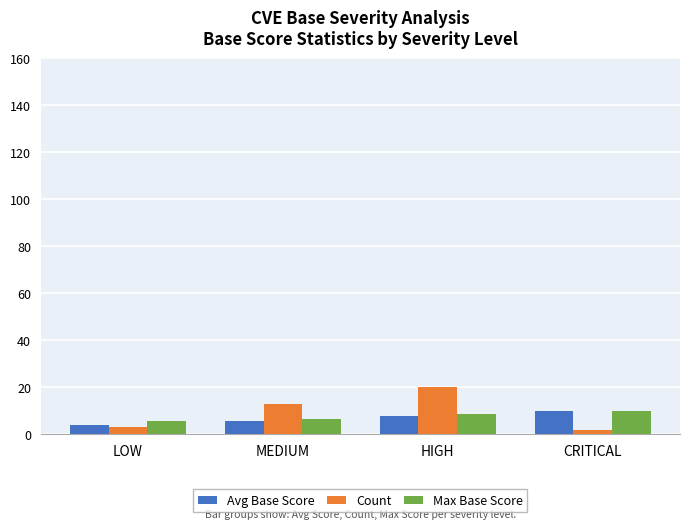

What is the sum of the Max Base Score values at HIGH and LOW?

14.3